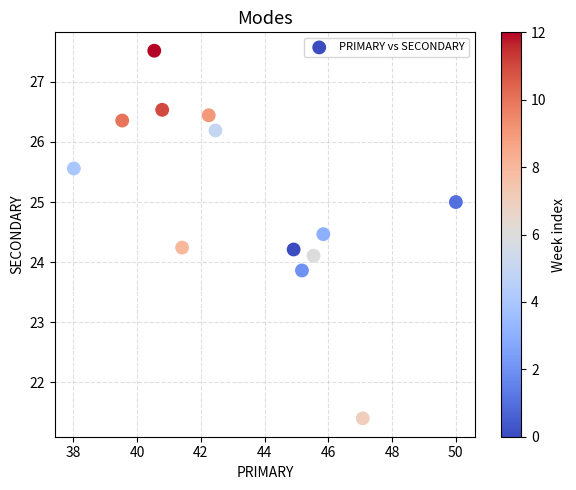

What is the range of Y values (max minus min)?

6.1